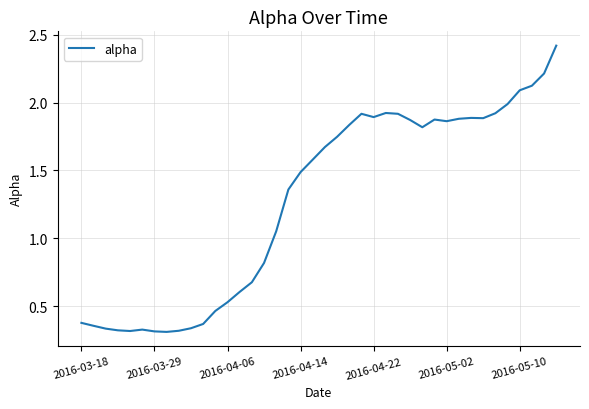

What is the maximum value shown in the chart?

2.4